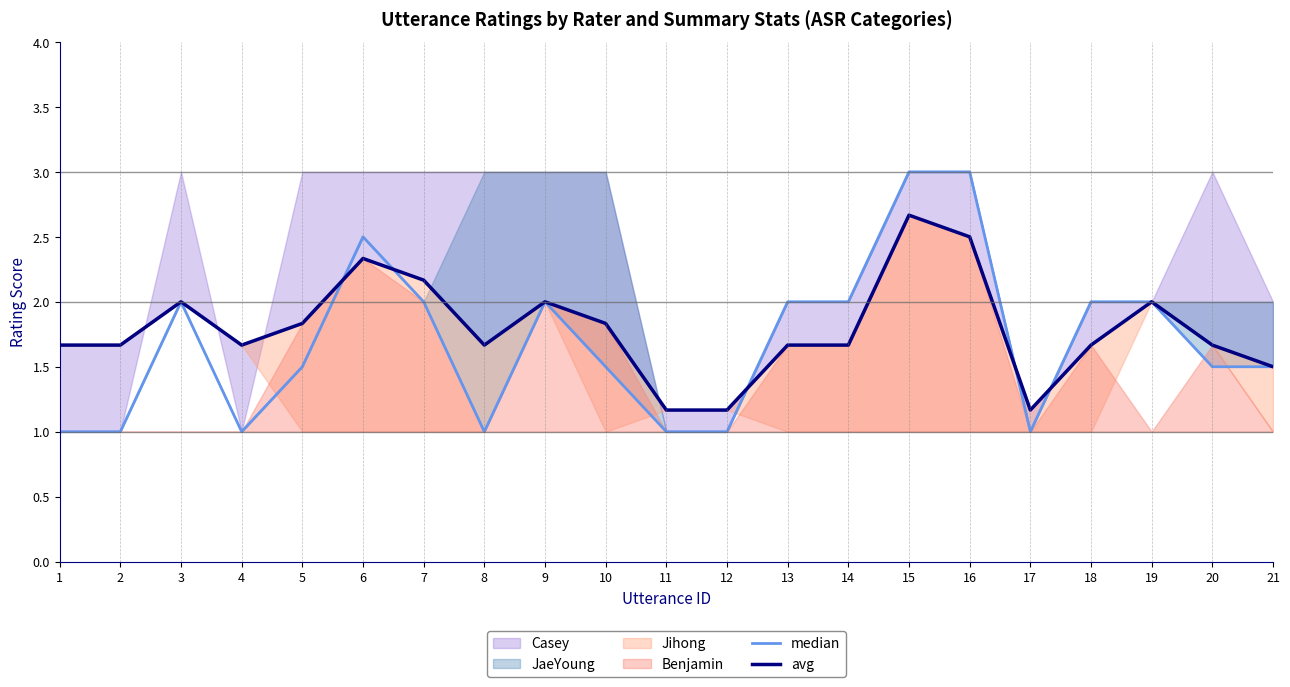

Where do avg and median first cross each other?

5 and 6